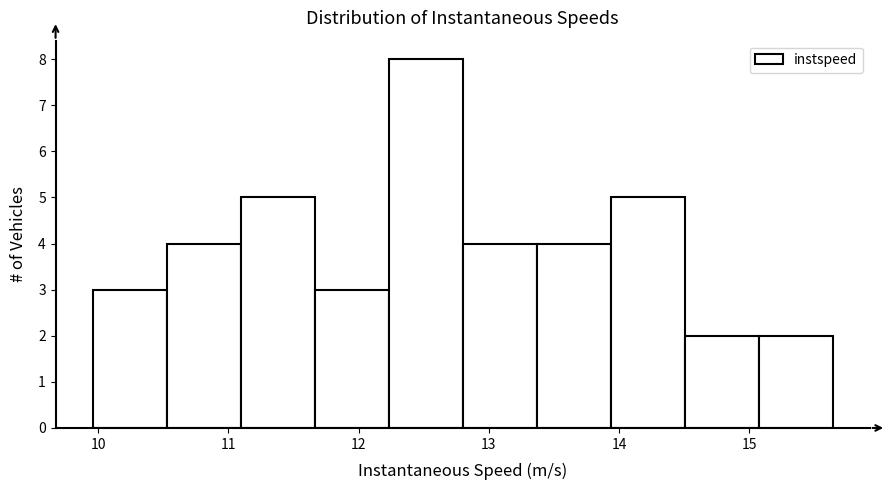

Which range on the x-axis has the tallest bar?

12.2 to 12.8